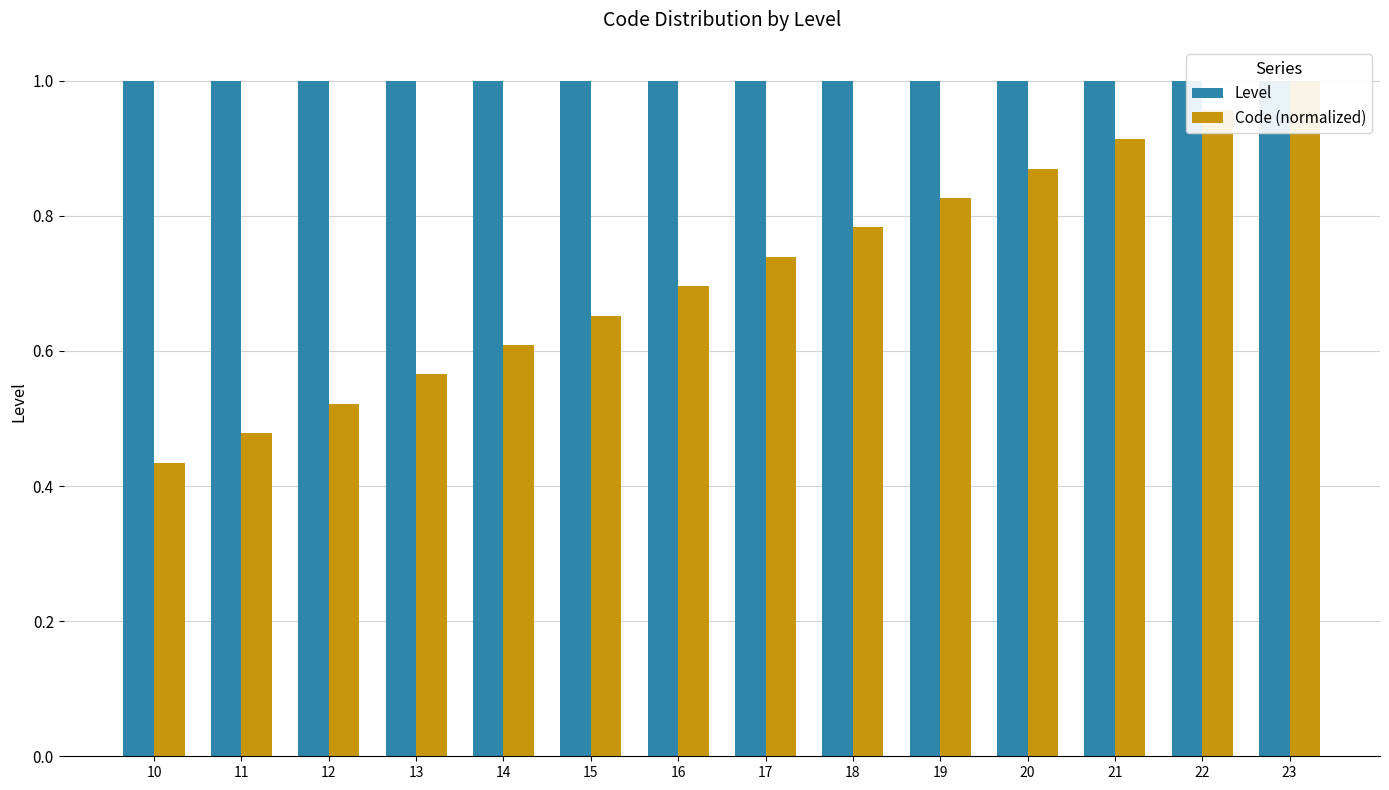

What are all the series names shown in the legend?

Level, Code (normalized)